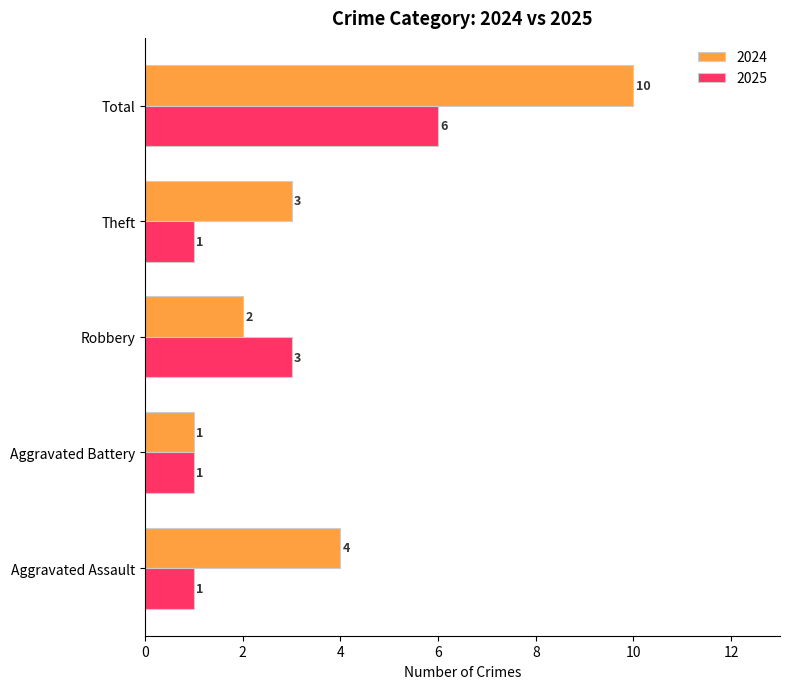

What is the approximate value of 2024 at Total?

10